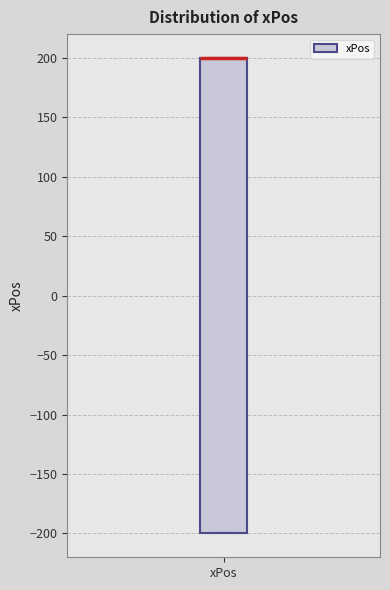

Where is the upper edge of the box for xPos on the y-axis? The values are not printed on the chart, so give them approximately, as read against the axis.

200